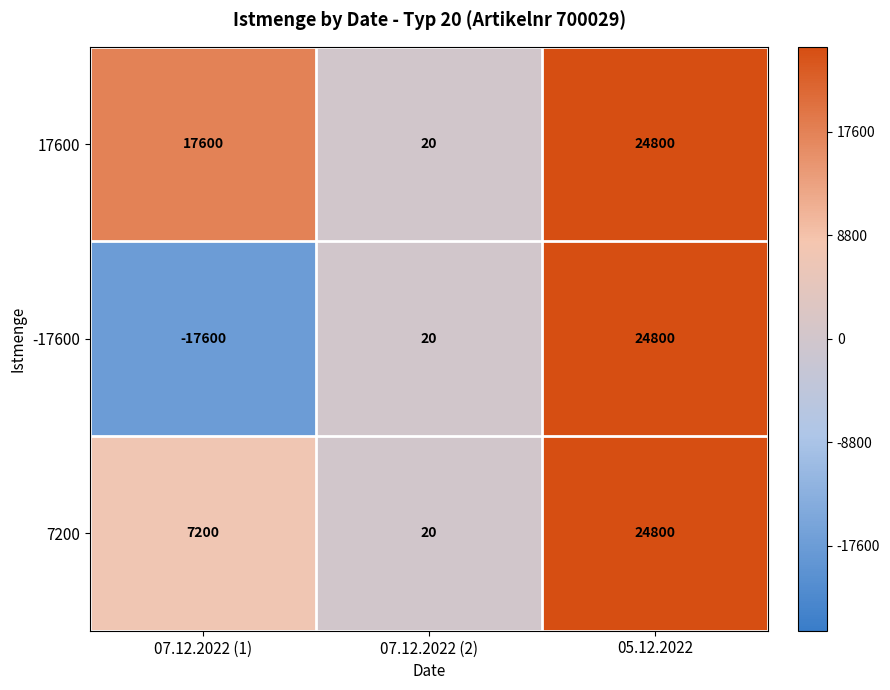

List the labels in order of 7200 value, smallest first.

07.12.2022 (2), 07.12.2022 (1), 05.12.2022